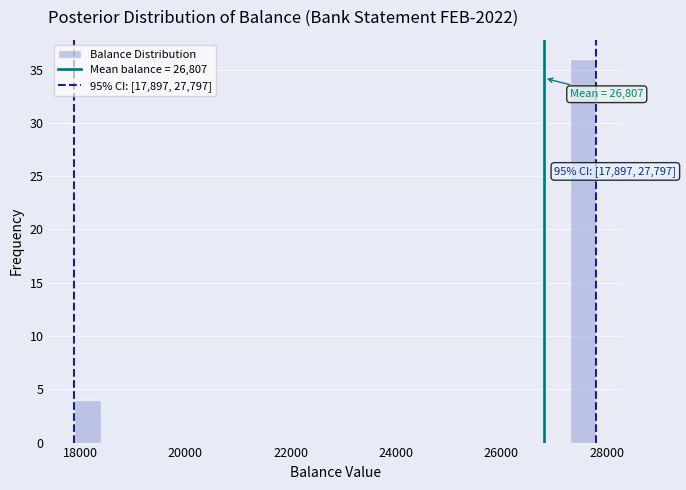

Around what value on the x-axis is the tallest bar? Give the approximate position of its centre, as read against the axis.

27600